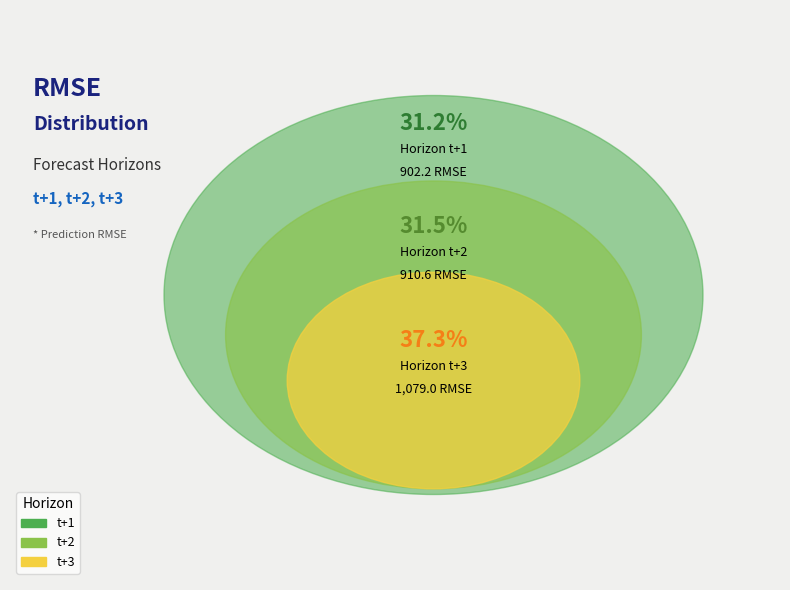

Combined, what portion of the pie is t+3 and t+2?

68.8%